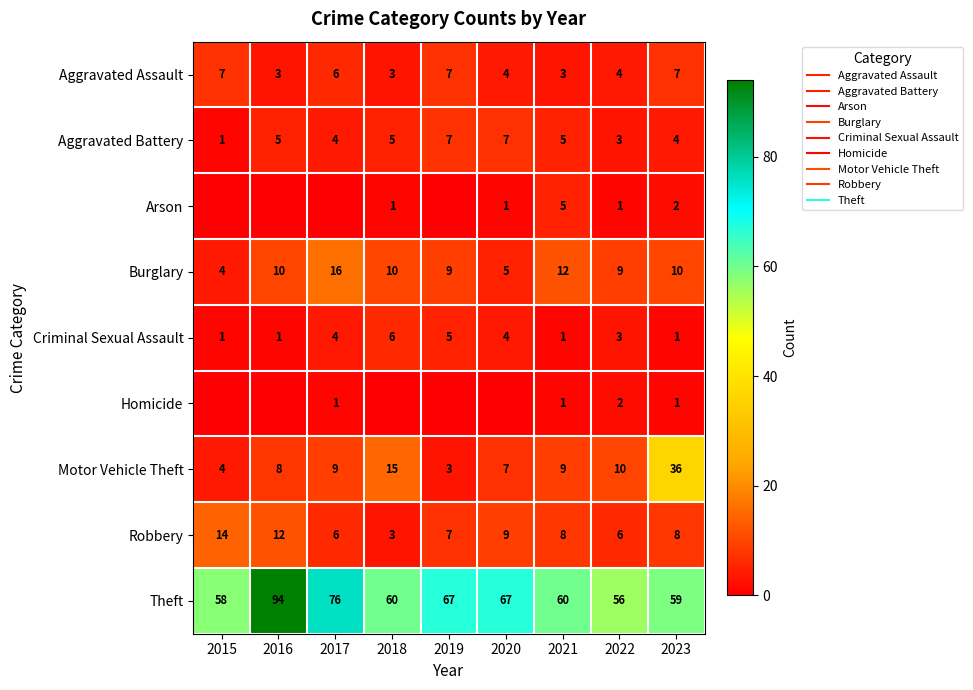

What is the difference between the highest and lowest values at 2019?

67